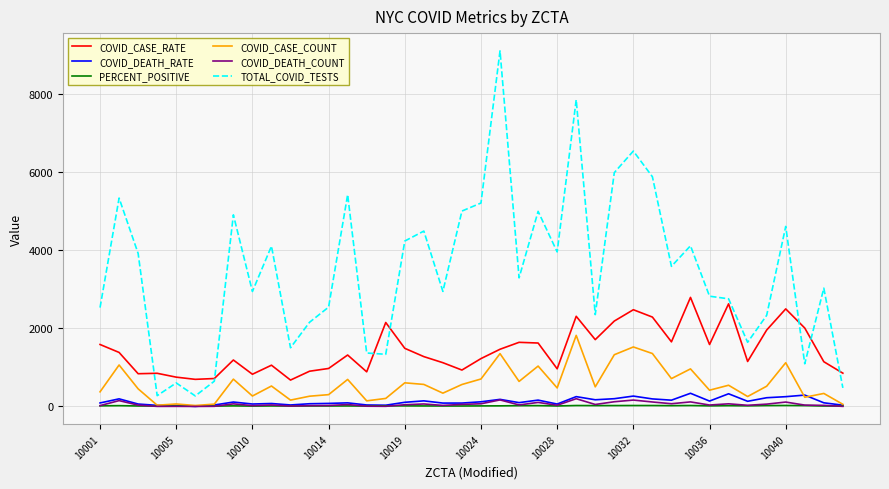

True or false: TOTAL_COVID_TESTS and COVID_DEATH_RATE cross at least once.

False